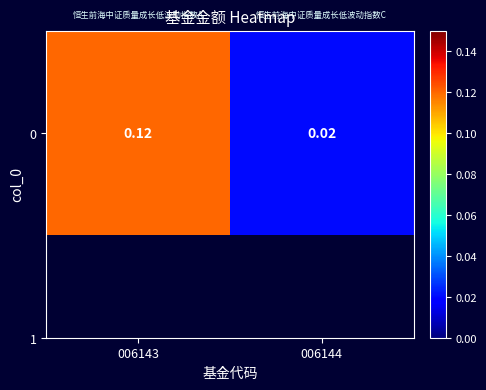

The value at 006144 is 0.0. True or false?

True